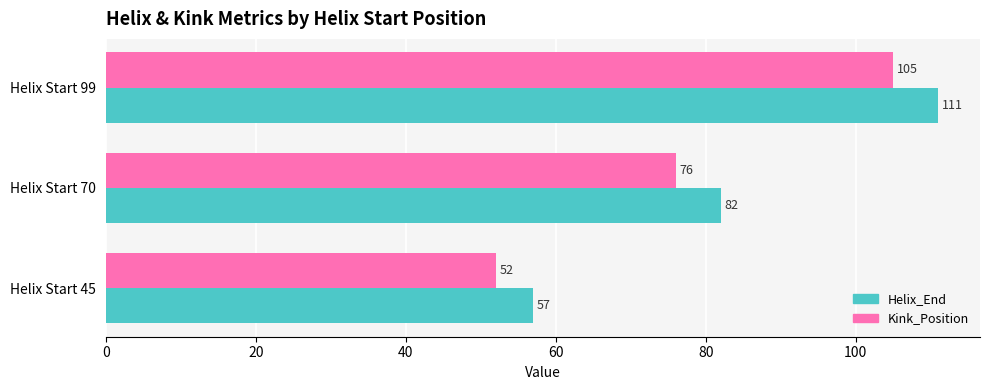

What is the greatest value displayed?

111